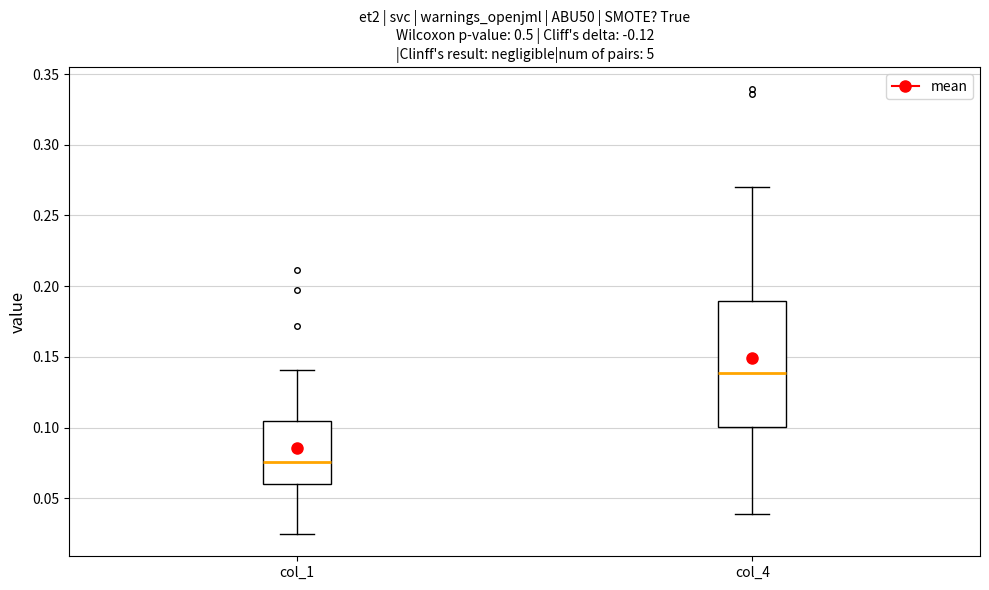

Which box has the highest median line?

col_4